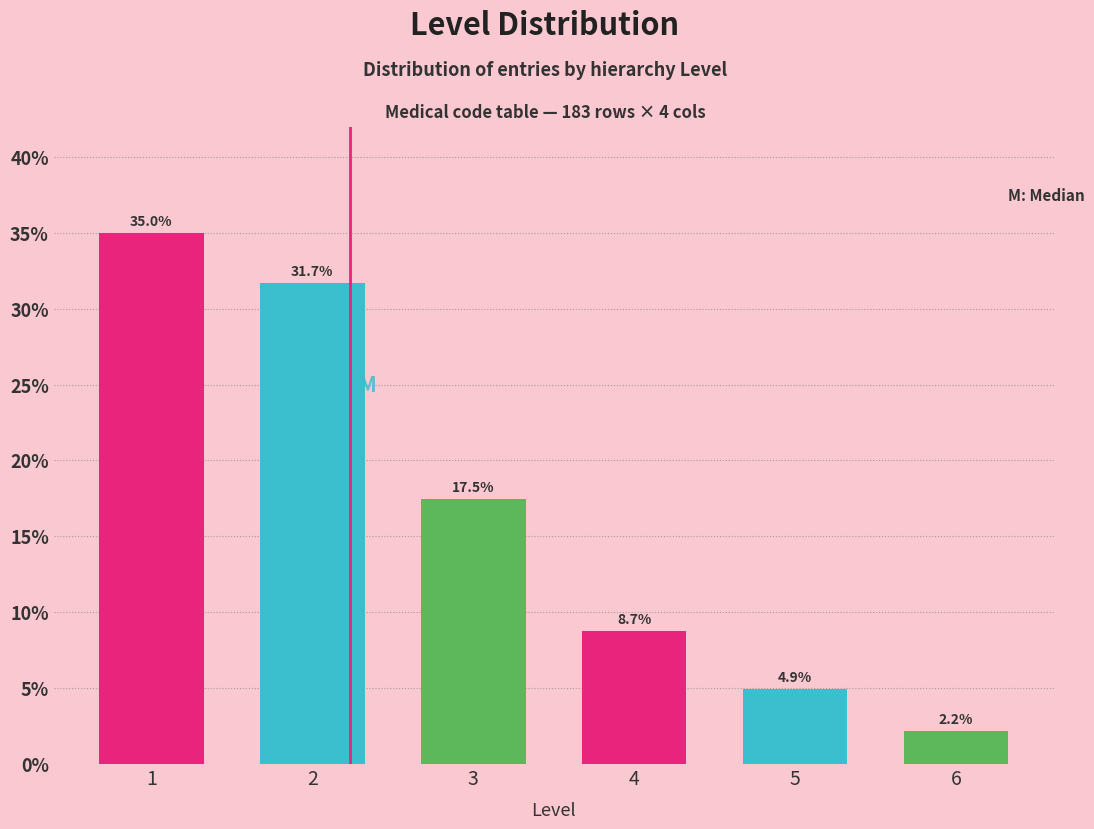

Reading left to right, transcribe all the data shown in this chart.

35.0	31.7	17.5	8.7	4.9	2.2